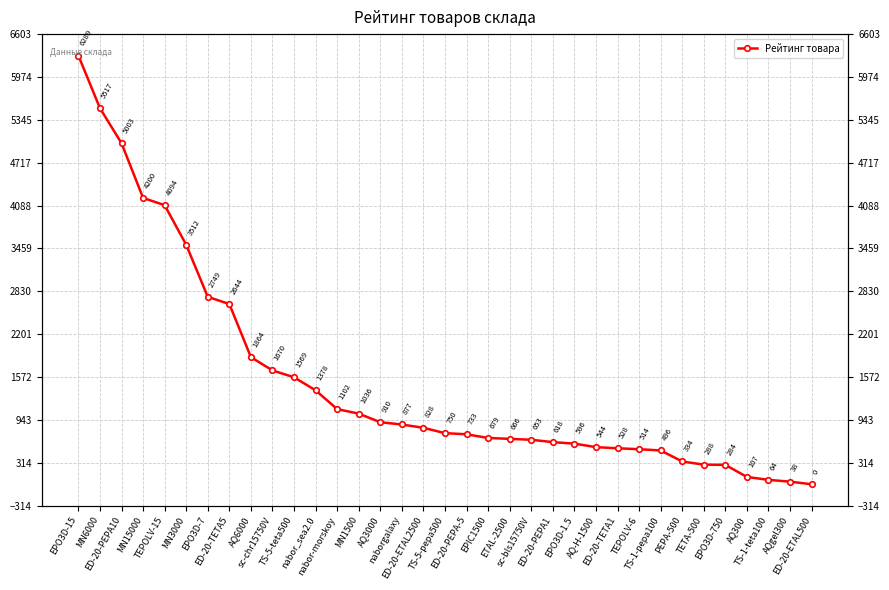

Count the number of categories in the chart.

35